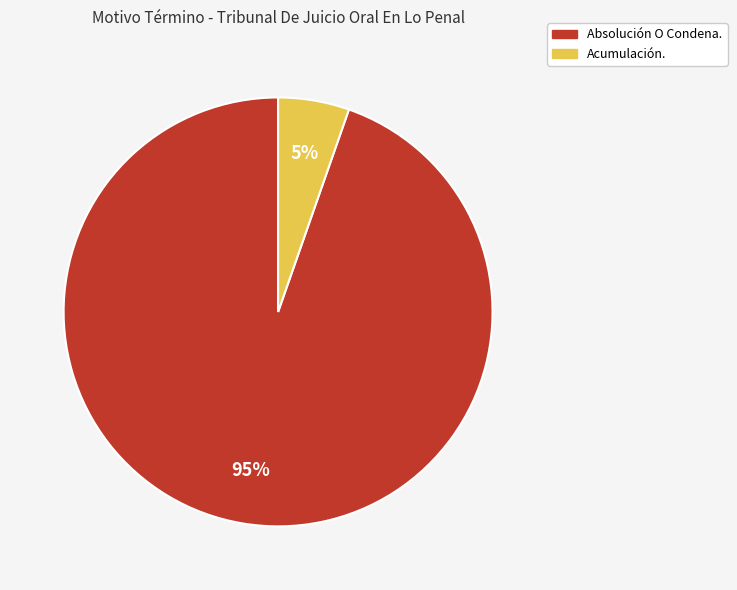

True or false: Absolución O Condena. accounts for 95% of the total.

True